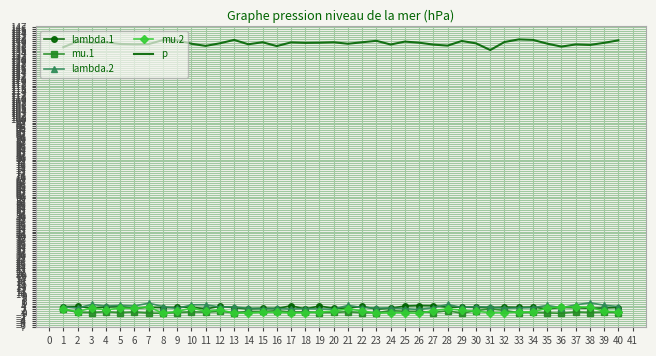

True or false: mu.2 and mu.1 intersect in this chart.

True